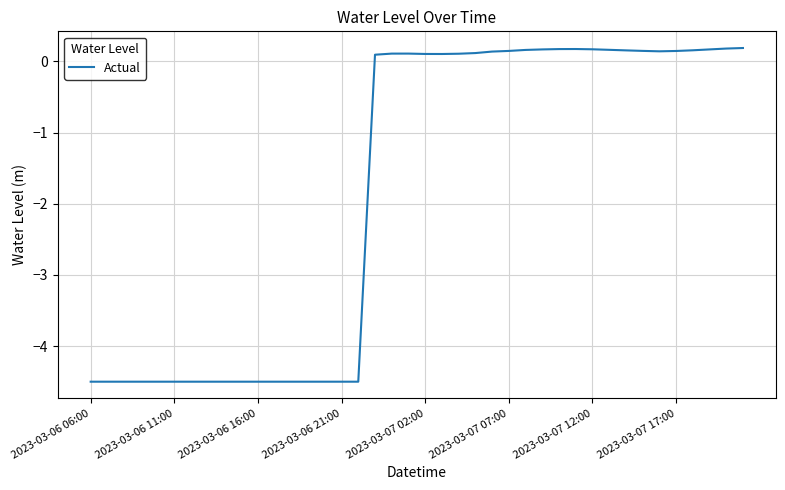

What is the minimum value shown in the chart?

-4.5